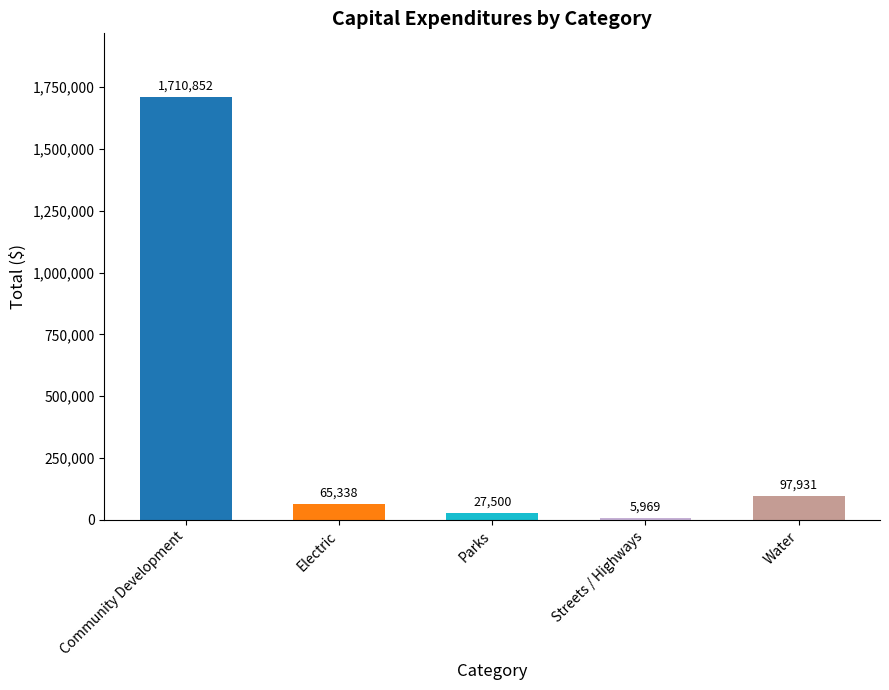

Count the number of data series in this chart.

1